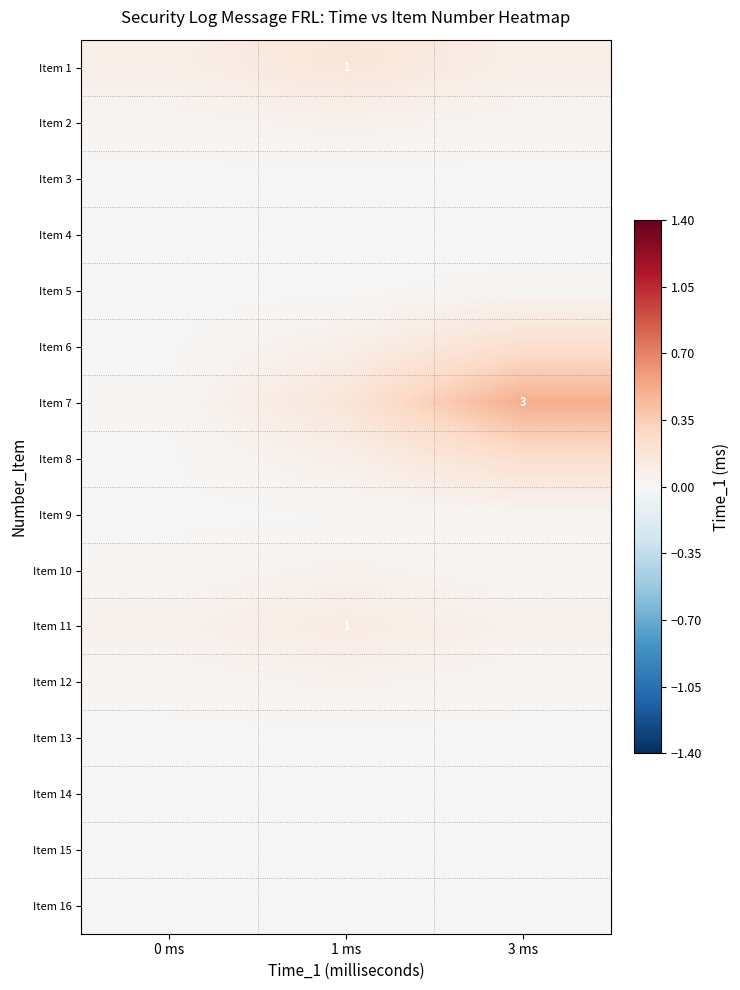

Which category has the lowest value in the Item 8 series?

0 ms